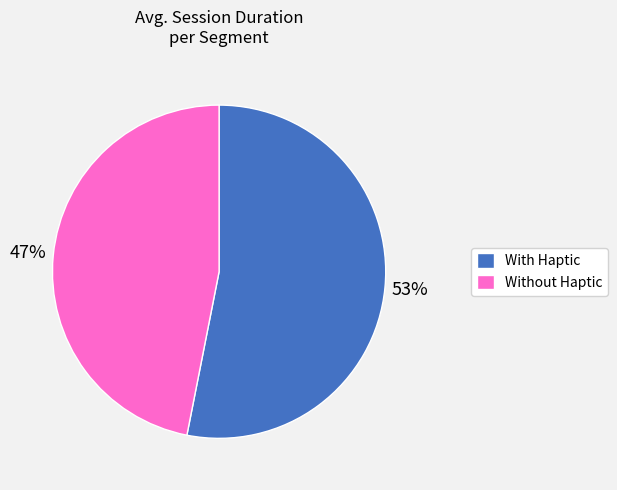

Which has a higher value, Without Haptic or With Haptic?

With Haptic